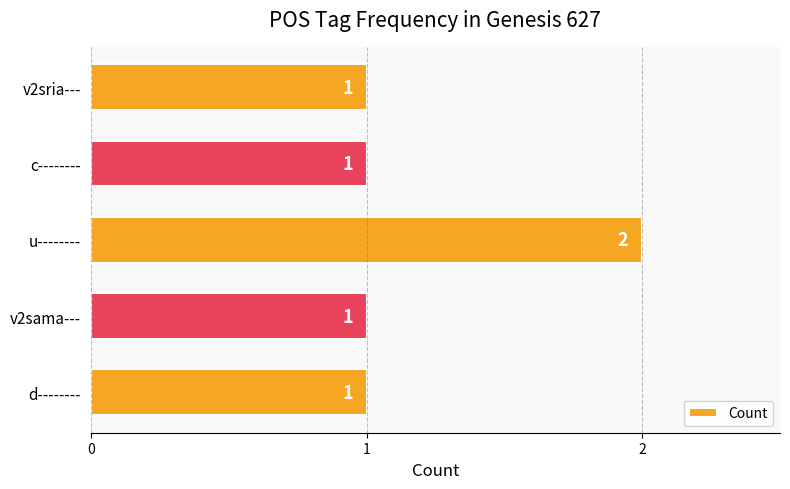

Are the bars horizontal?

Yes